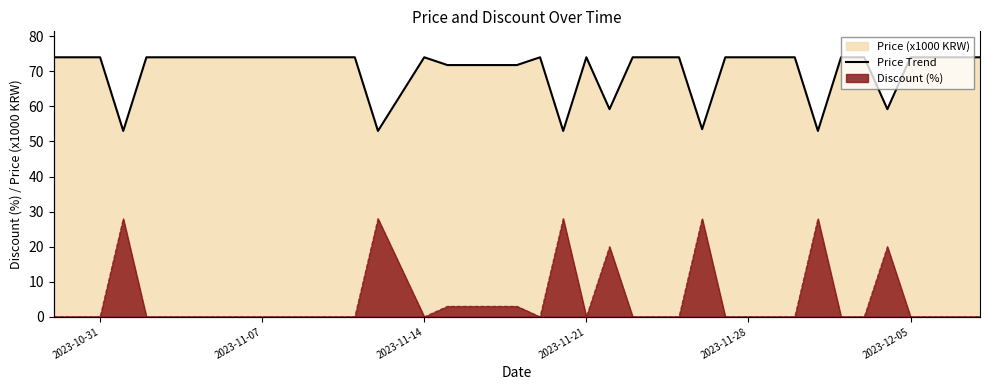

What is the value of the 15th point from the left?

53.0